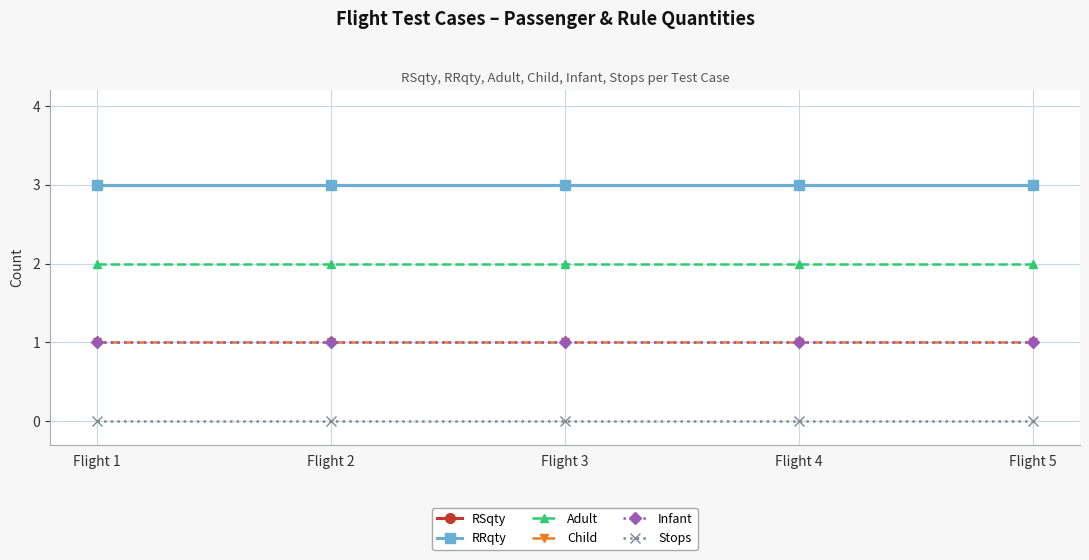

Reading right to left, extract all data points from this chart.

RSqty: Flight 5=3	Flight 4=3	Flight 3=3	Flight 2=3	Flight 1=3
RRqty: Flight 5=3	Flight 4=3	Flight 3=3	Flight 2=3	Flight 1=3
Adult: Flight 5=2	Flight 4=2	Flight 3=2	Flight 2=2	Flight 1=2
Child: Flight 5=1	Flight 4=1	Flight 3=1	Flight 2=1	Flight 1=1
Infant: Flight 5=1	Flight 4=1	Flight 3=1	Flight 2=1	Flight 1=1
Stops: Flight 5=0	Flight 4=0	Flight 3=0	Flight 2=0	Flight 1=0